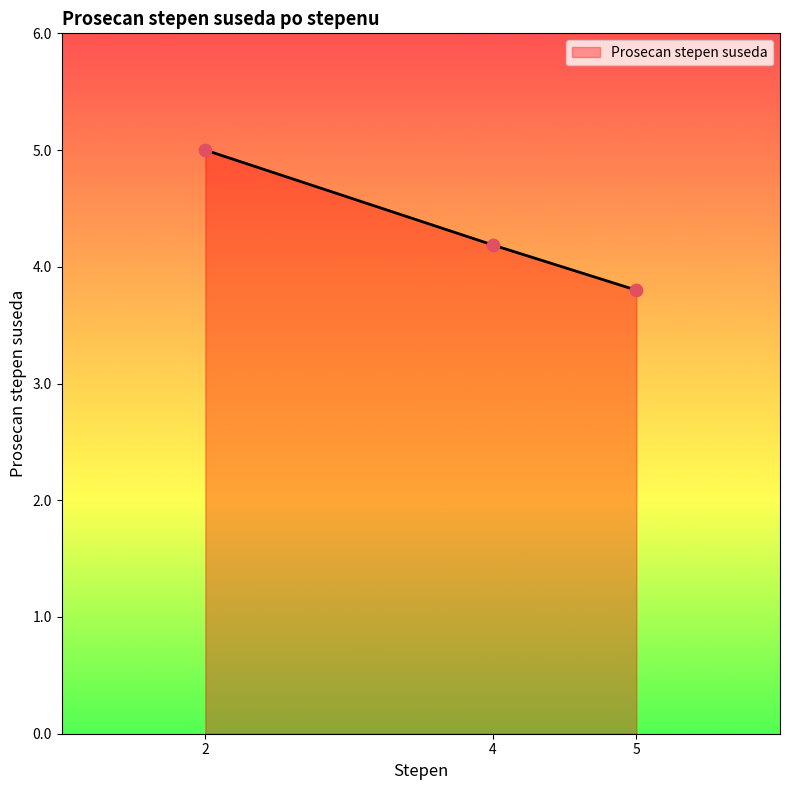

Between 4 and 2, which is larger?

2